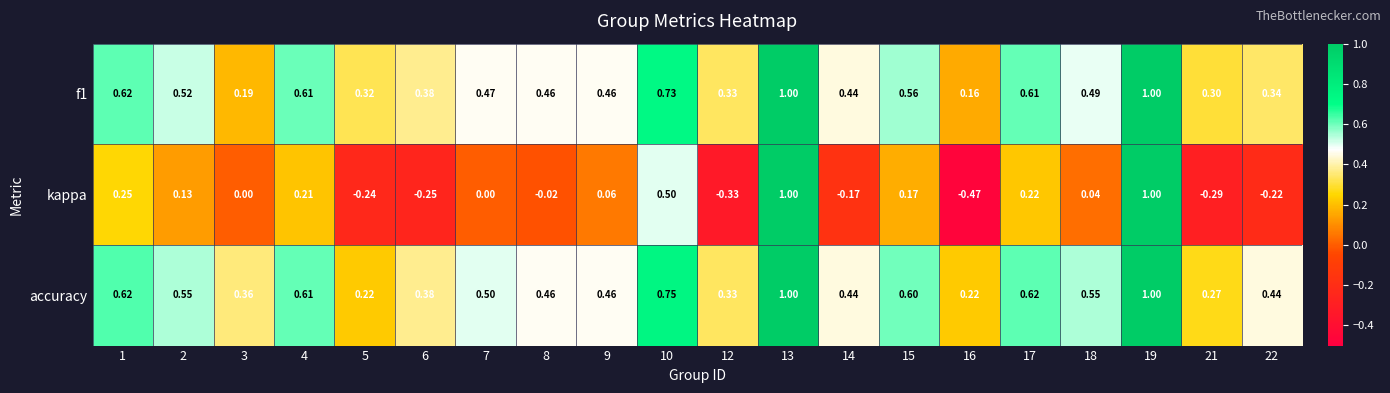

Which series changed the most between 2 and 12?

kappa